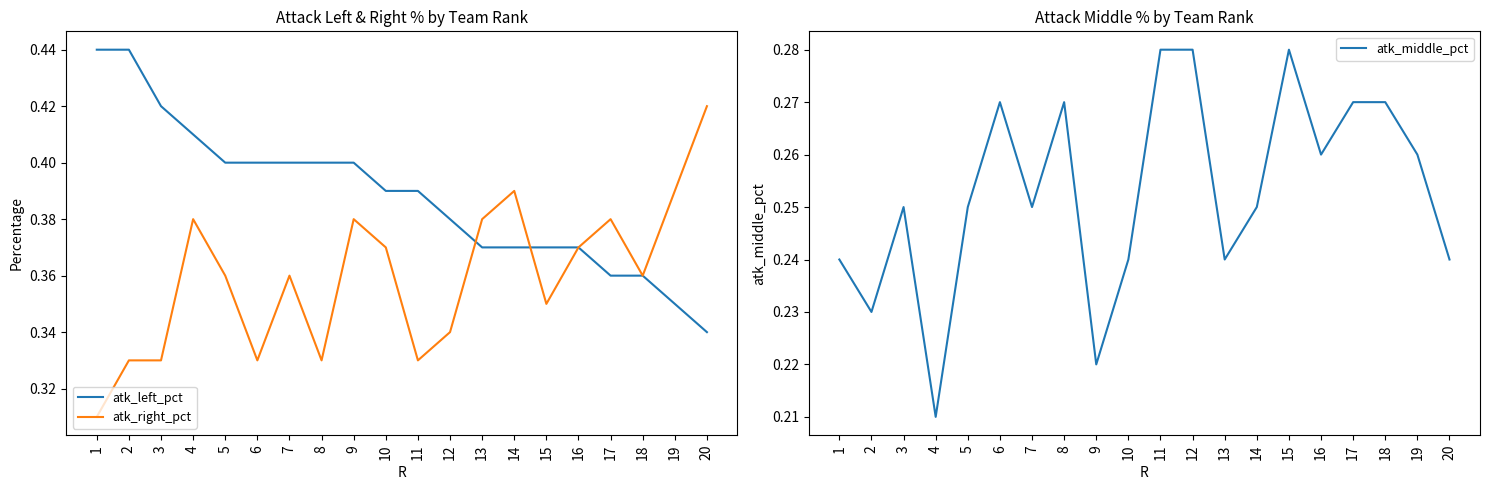

Rank the series by their average value, from highest to lowest.

atk_left_pct, atk_right_pct, atk_middle_pct